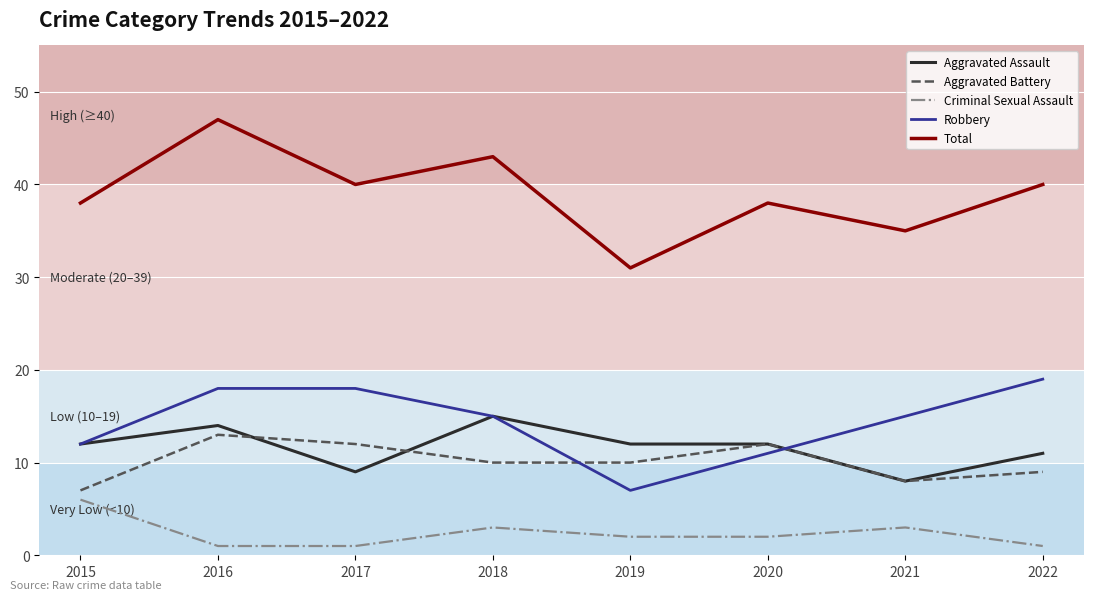

At which category is the sum across all series the highest?

2016